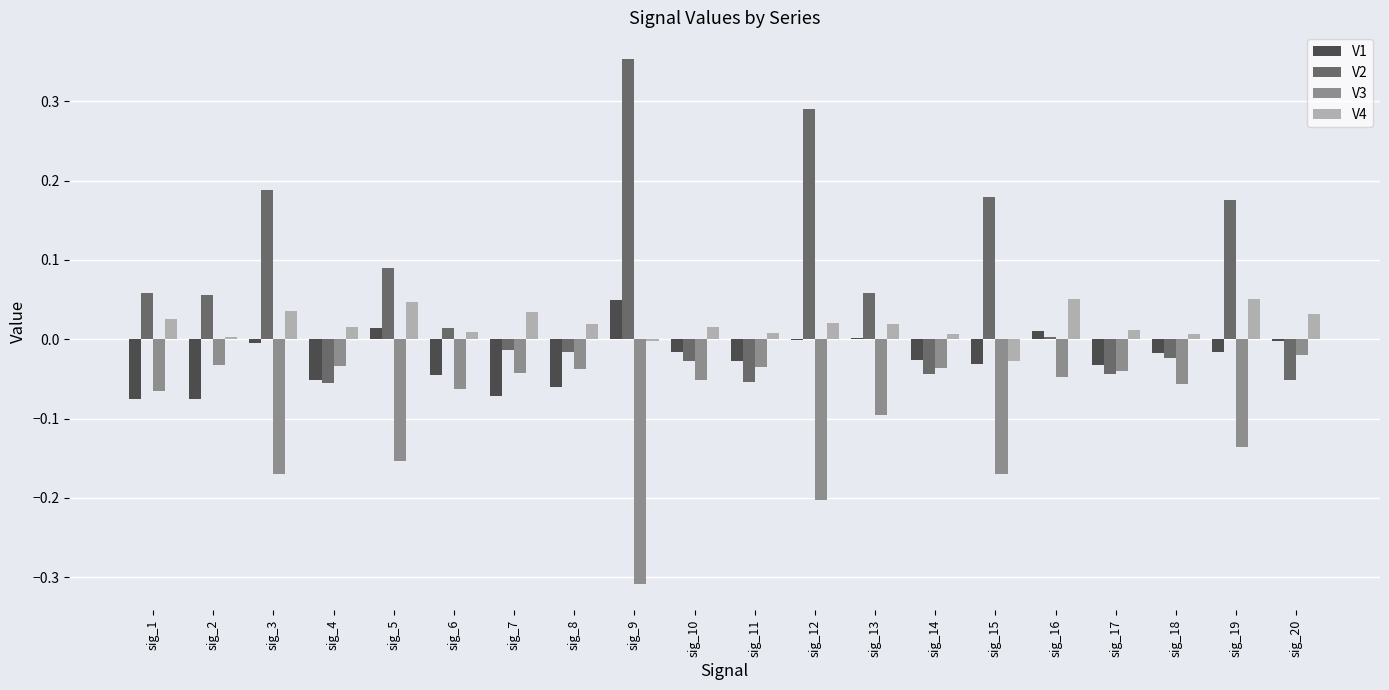

Which category has the highest value across all series?

sig_9